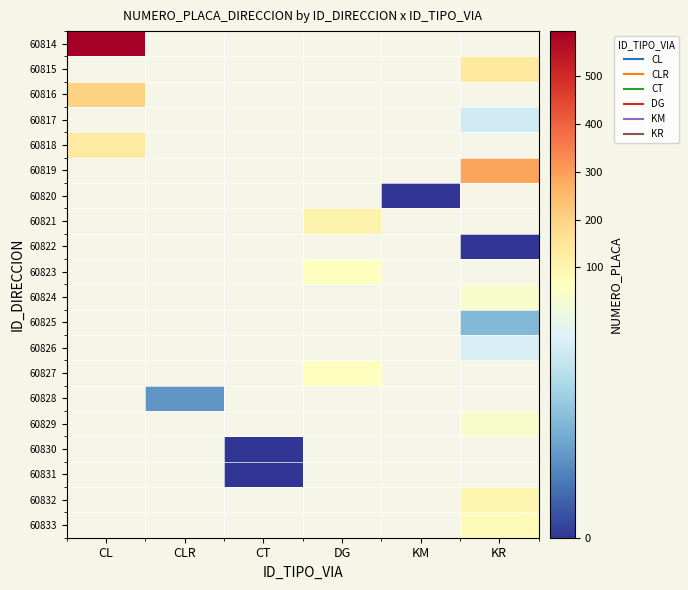

Which has a higher value, CT or CLR?

CLR